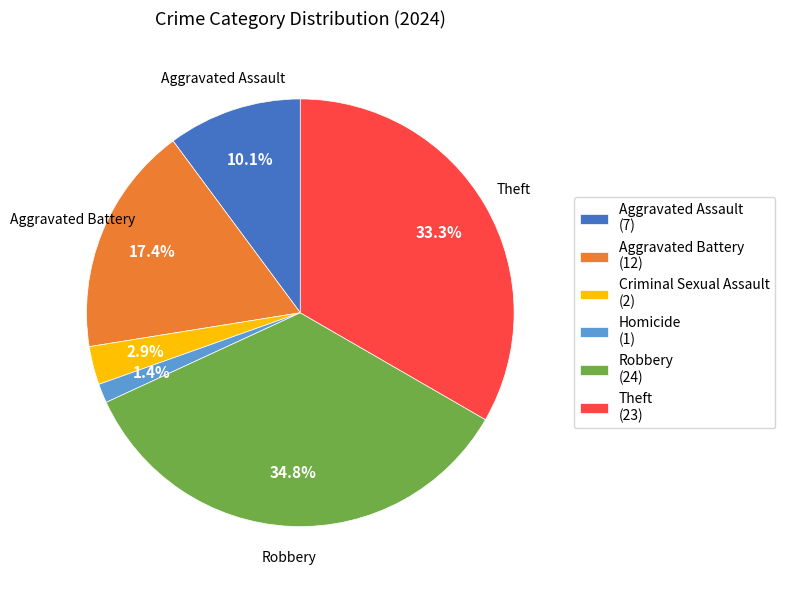

Does any single category account for the majority?

No